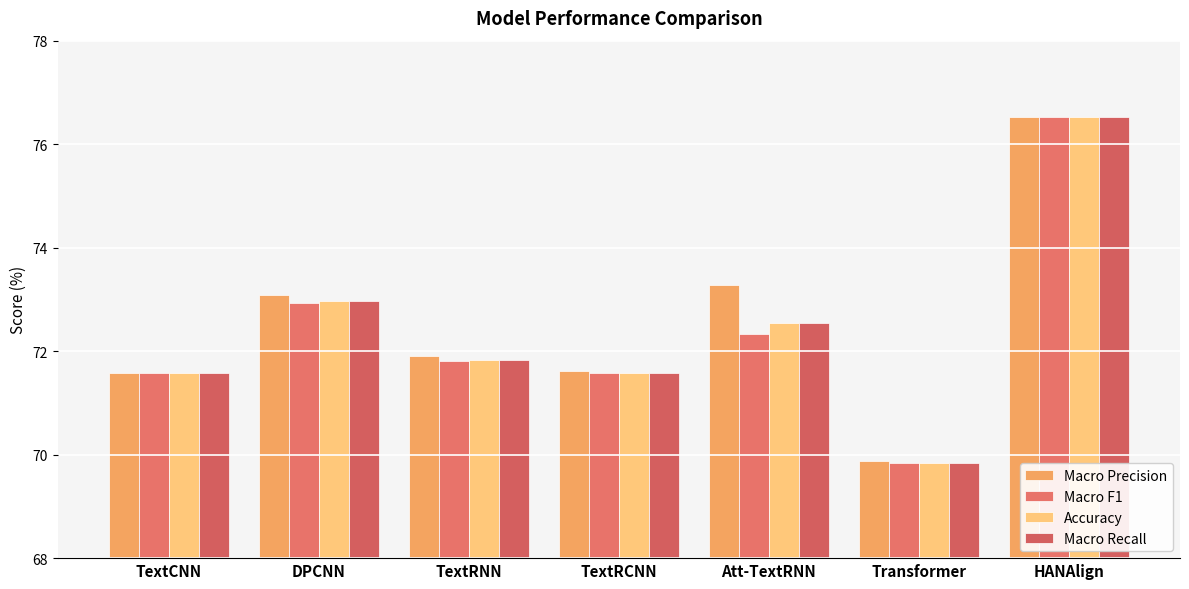

How many data points in Accuracy are less than 71?

1